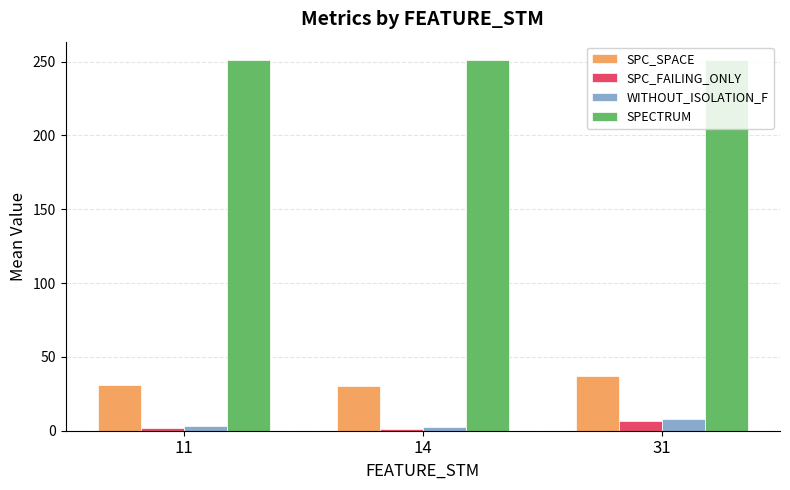

What is the maximum value for SPC_SPACE?

36.9